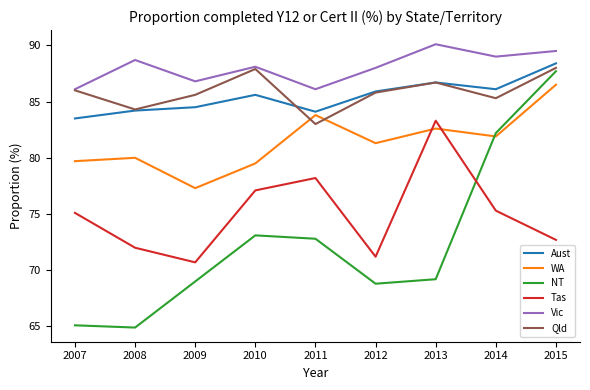

True or false: Aust has a value of 144.2 at 2008.

False